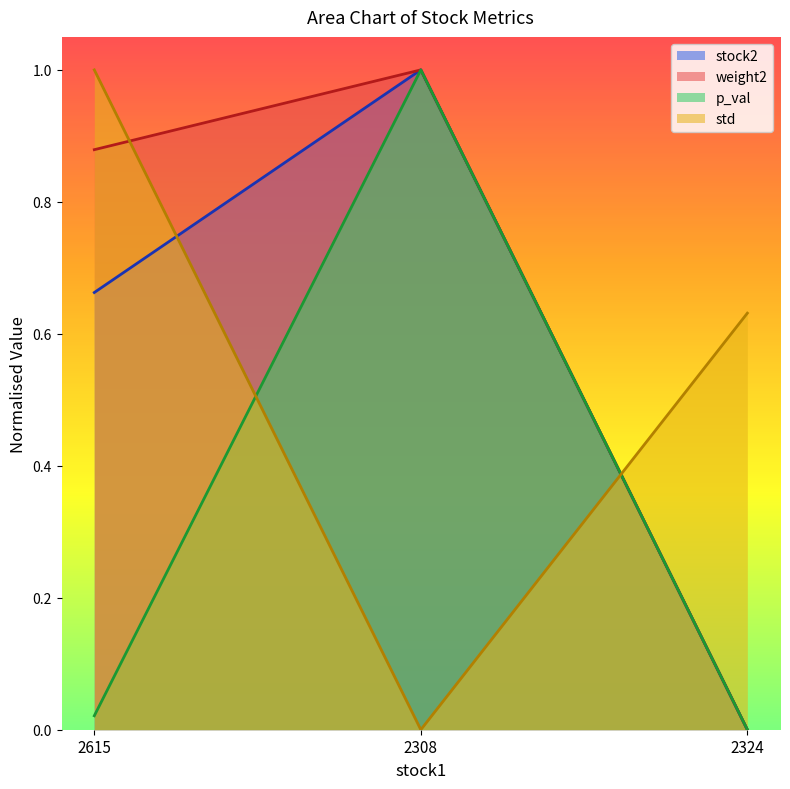

What is the value of the std point at the 3rd from the left?

0.6